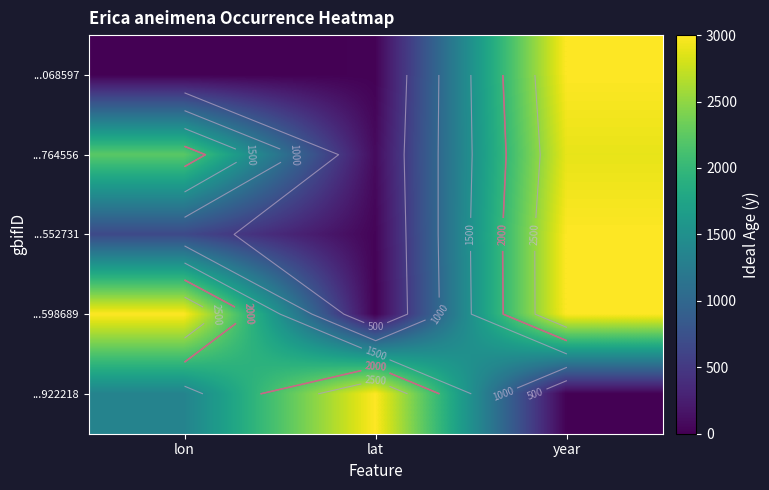

At which category does the chart reach its minimum across all series?

lon